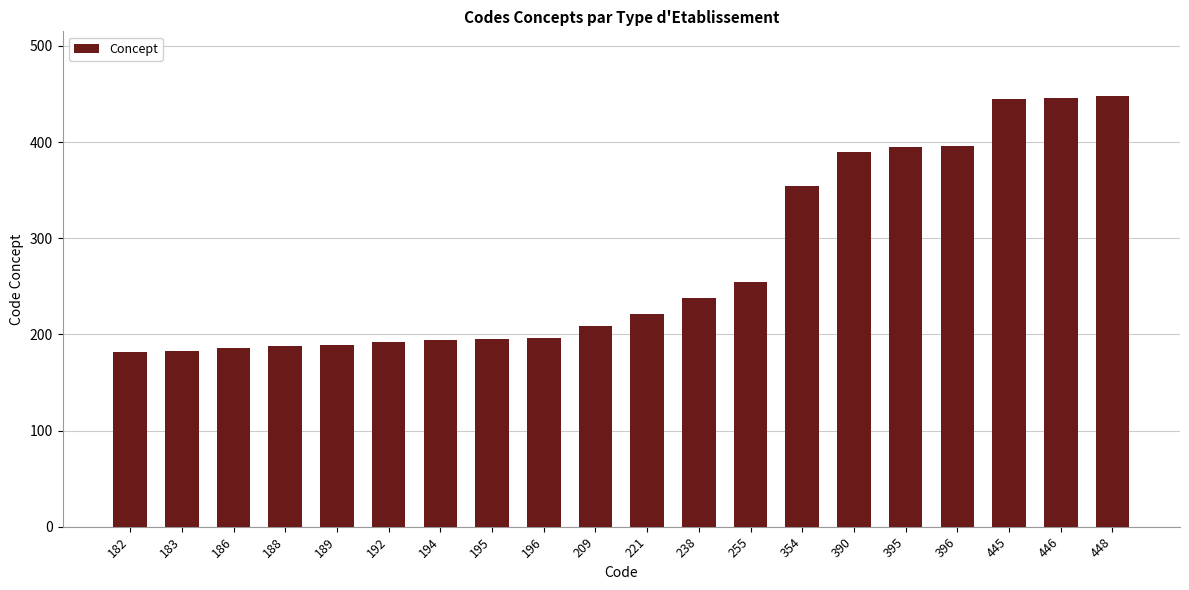

The value at 182 is 127. True or false?

False